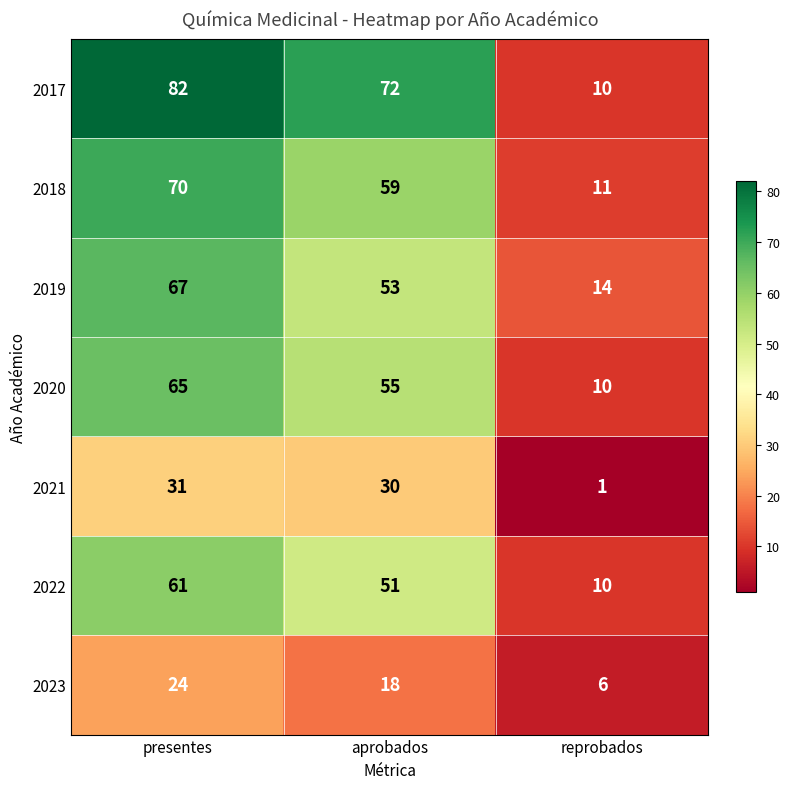

Which series has the widest spread of values?

2017